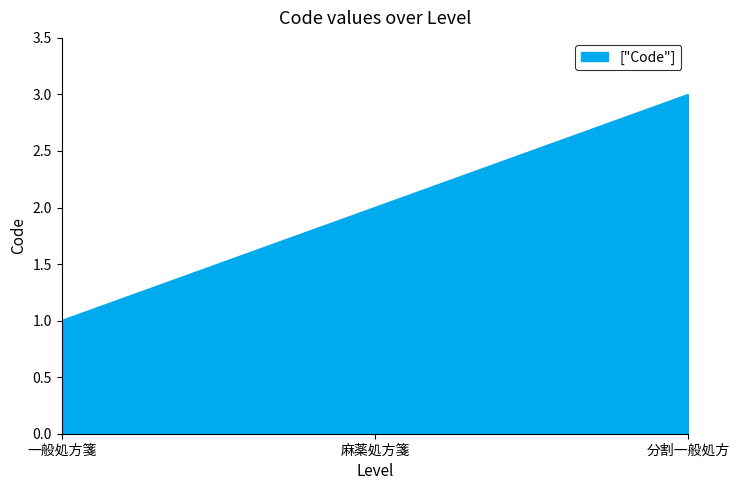

At which category does the chart reach its peak across all series?

分割一般処方